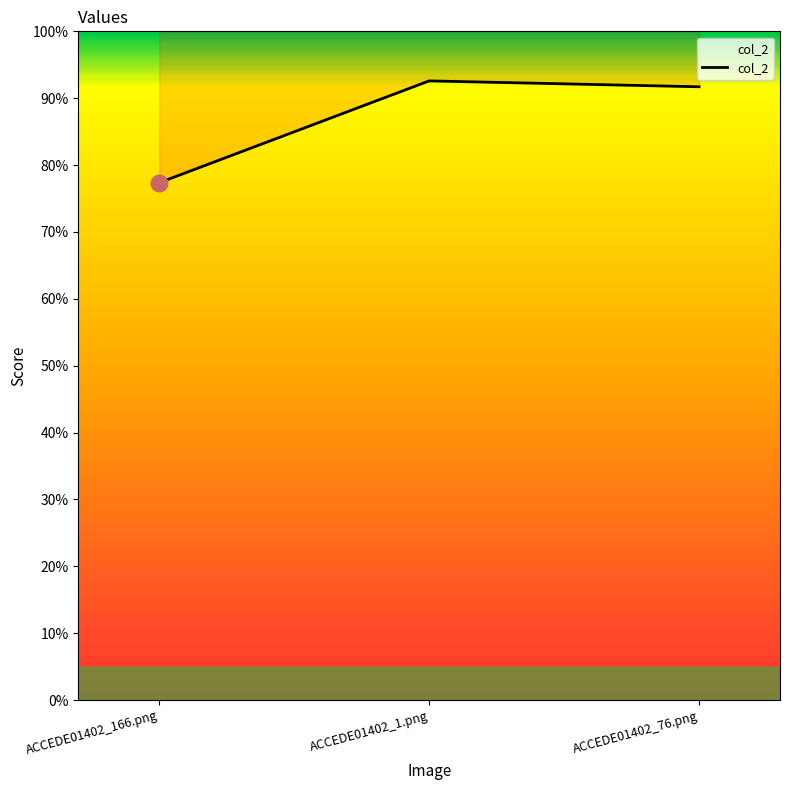

Reading left to right, what are all the values shown in this chart?

0.8	0.9	0.9